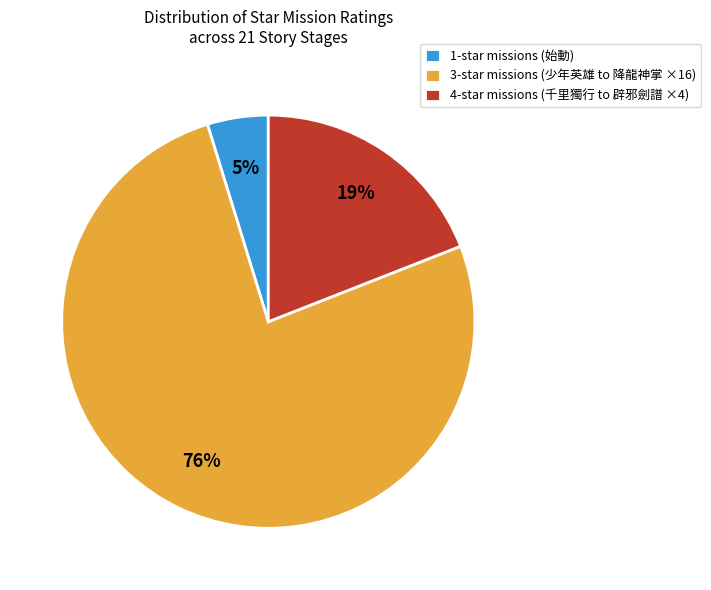

What is the ratio of the value at 1-star missions (始動) to the value at 4-star missions (千里獨行 to 辟邪劍譜 ×4)?

0.3